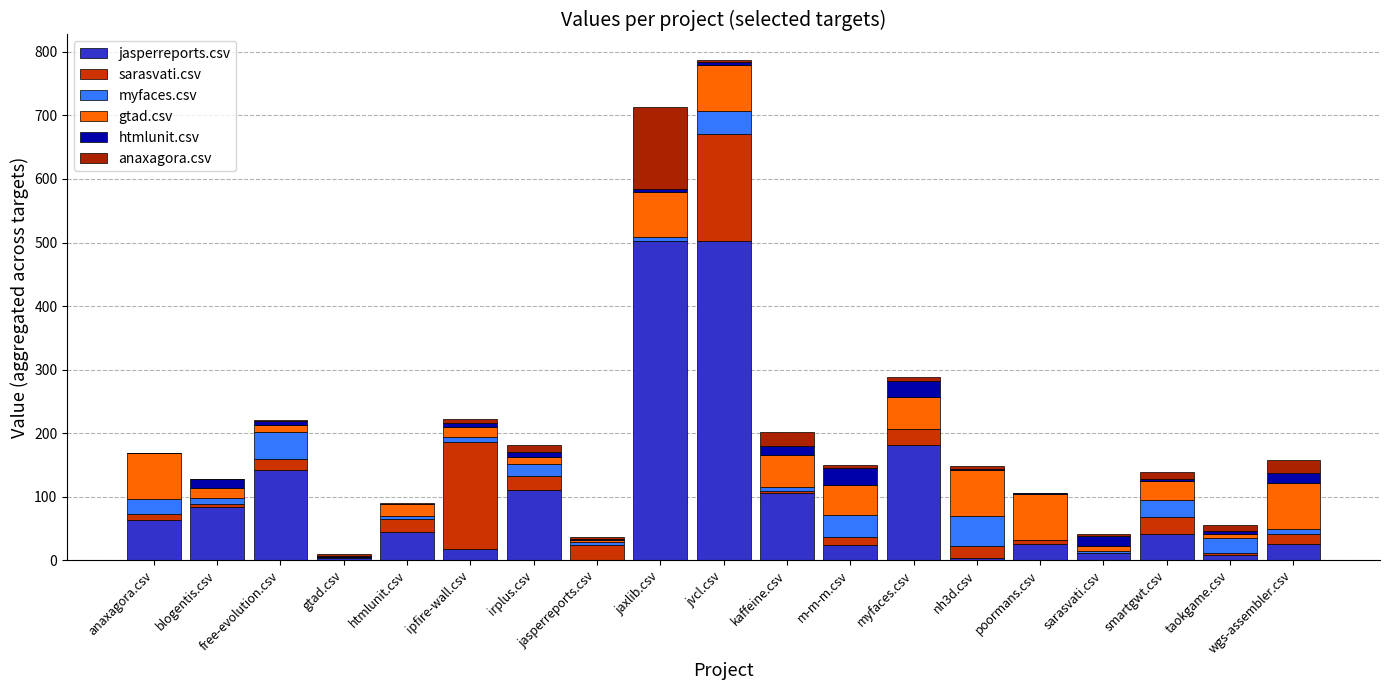

What are all the series names shown in the legend?

jasperreports.csv, sarasvati.csv, myfaces.csv, gtad.csv, htmlunit.csv, anaxagora.csv